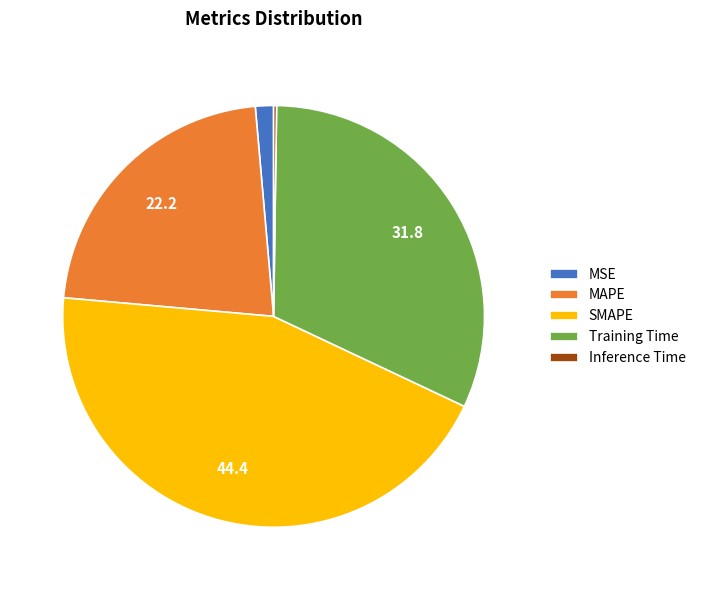

Does any single category account for the majority?

No